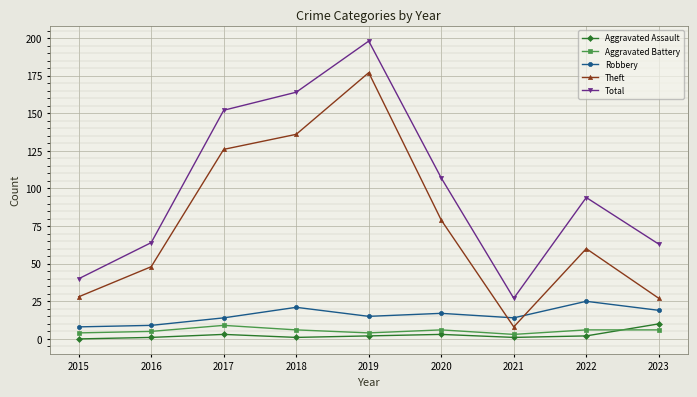

Is it true that Theft equals 28 at 2015?

True